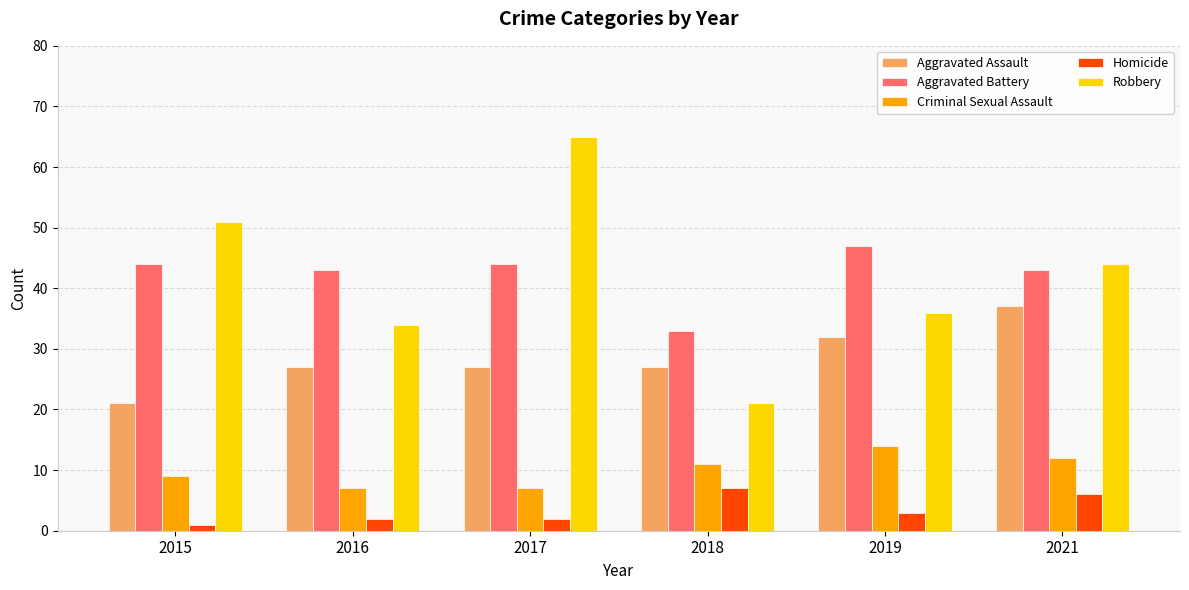

Count the Homicide values in the range 2 to 6.

4